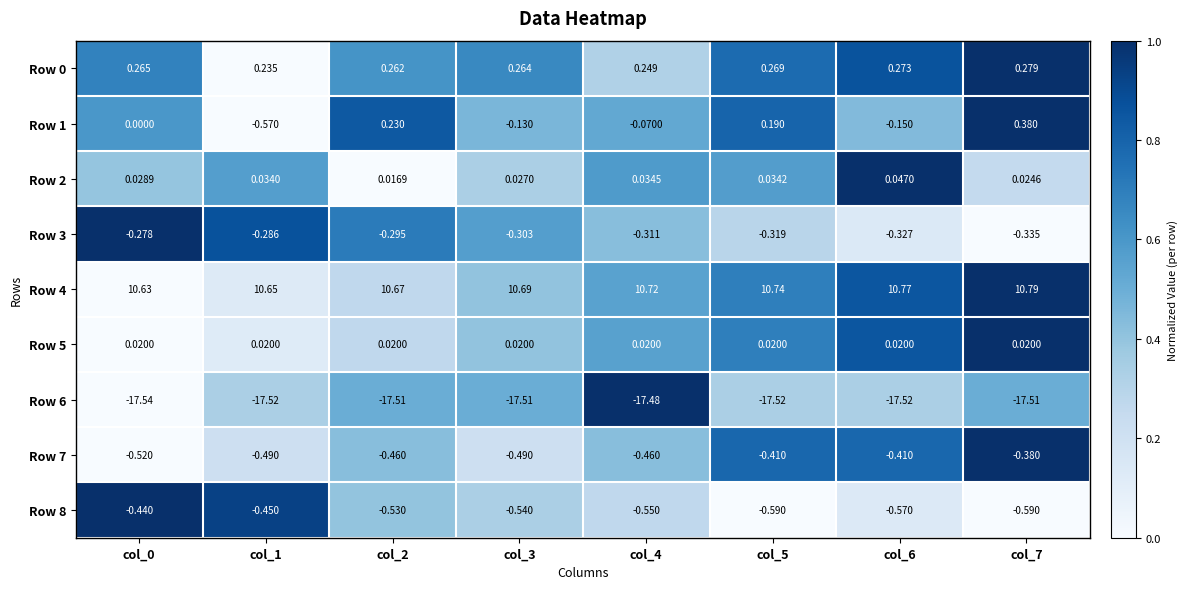

Is the value of Row 8 at col_0 greater than the value of Row 3 at col_6?

No